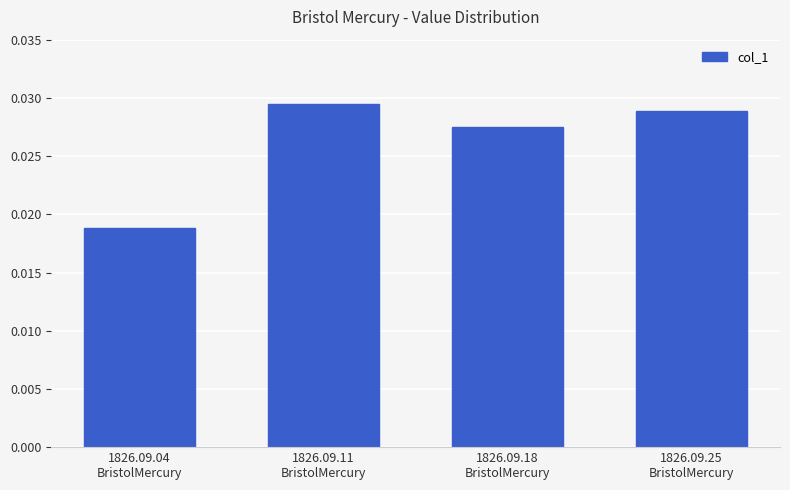

How many series are shown in this chart?

1